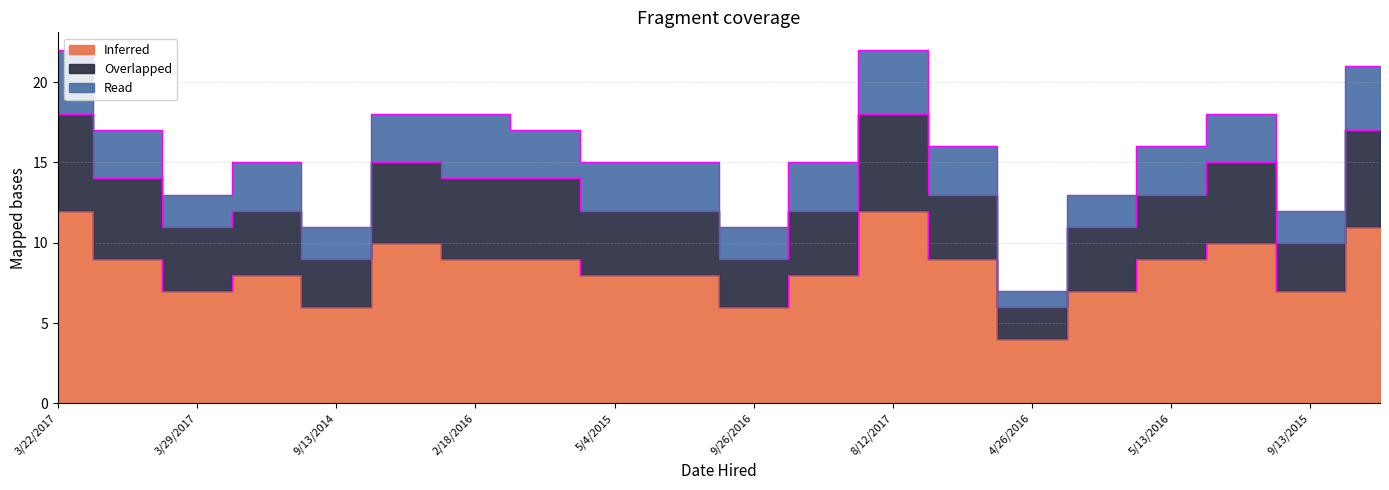

Between 2/12/2016 and 2/16/2018, which is larger?

2/16/2018